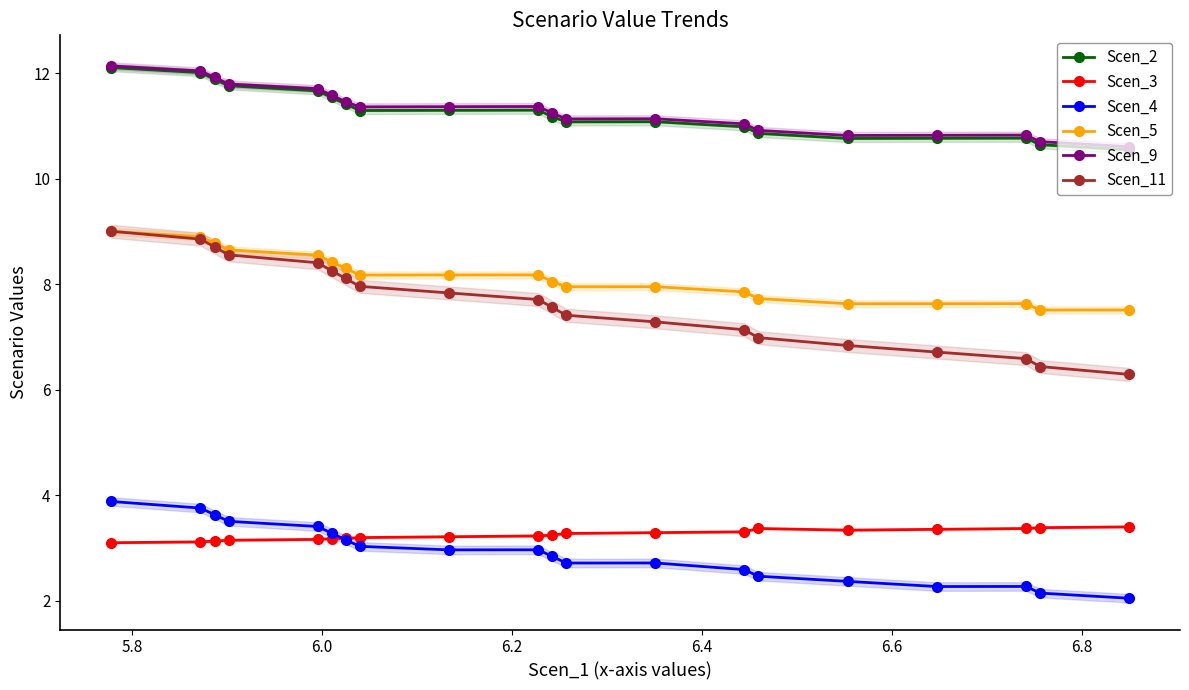

True or false: Scen_9 has more than 1 points higher than both neighbors.

True